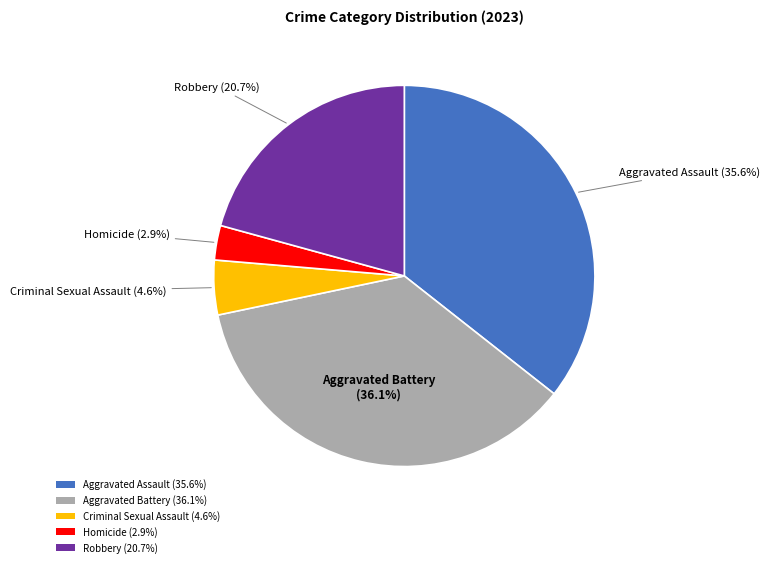

Approximately how many times larger is the value at Robbery (20.7%) compared to Homicide (2.9%)?

7.1